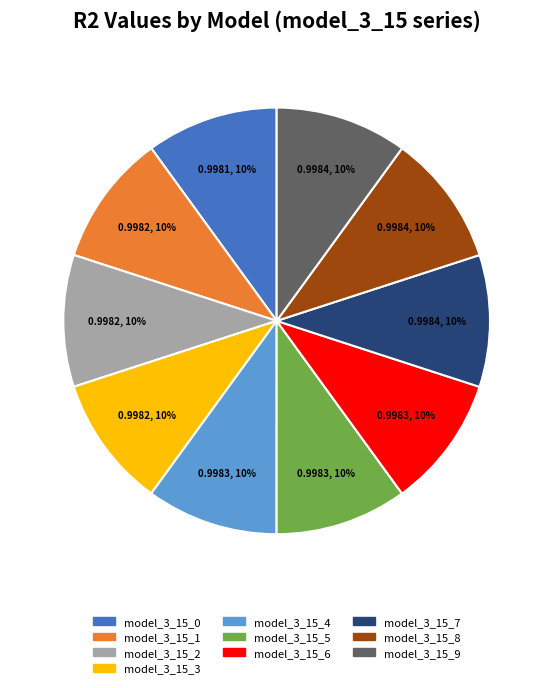

Count the number of slices in the pie.

10